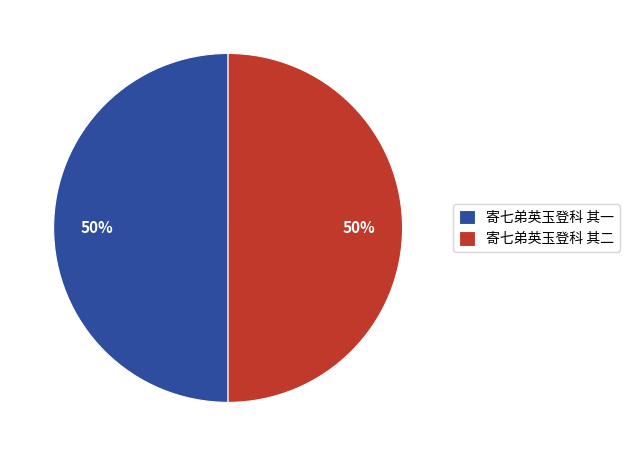

To the nearest percent, what portion does 寄七弟英玉登科 其二 represent?

50%